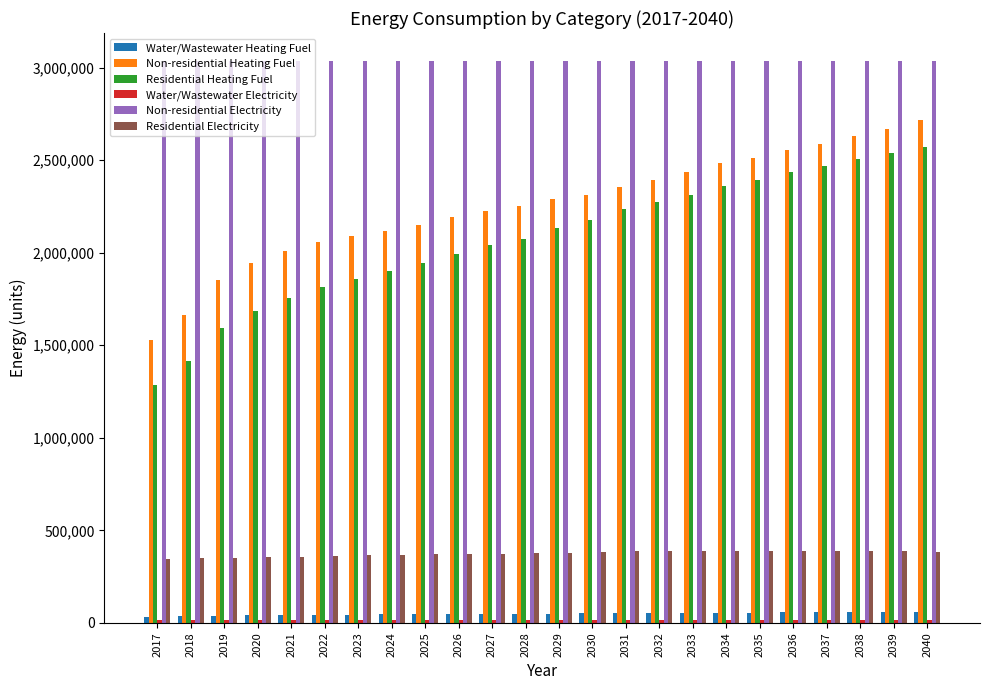

What is the smallest value displayed?

15571.7